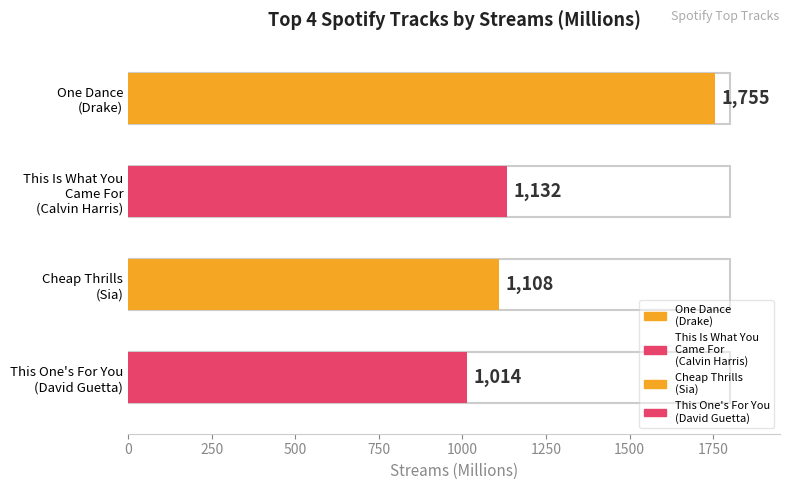

Does the chart contain any negative values?

No